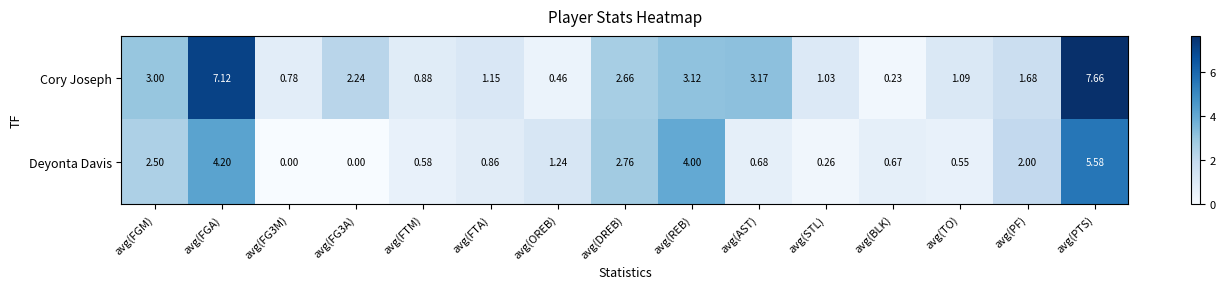

Between avg(FTM) and avg(DREB), which series saw the biggest shift?

Deyonta Davis